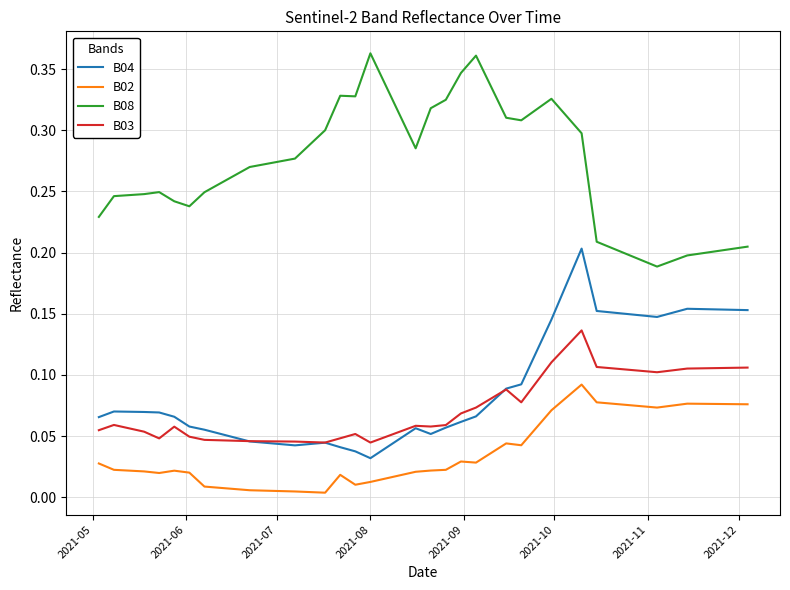

True or false: B08 and B03 cross at least once.

False